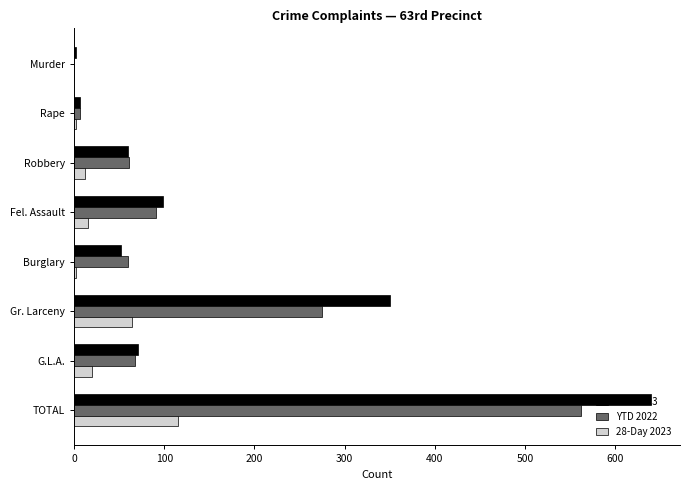

What is the sum of all 28-Day 2023 values?

230